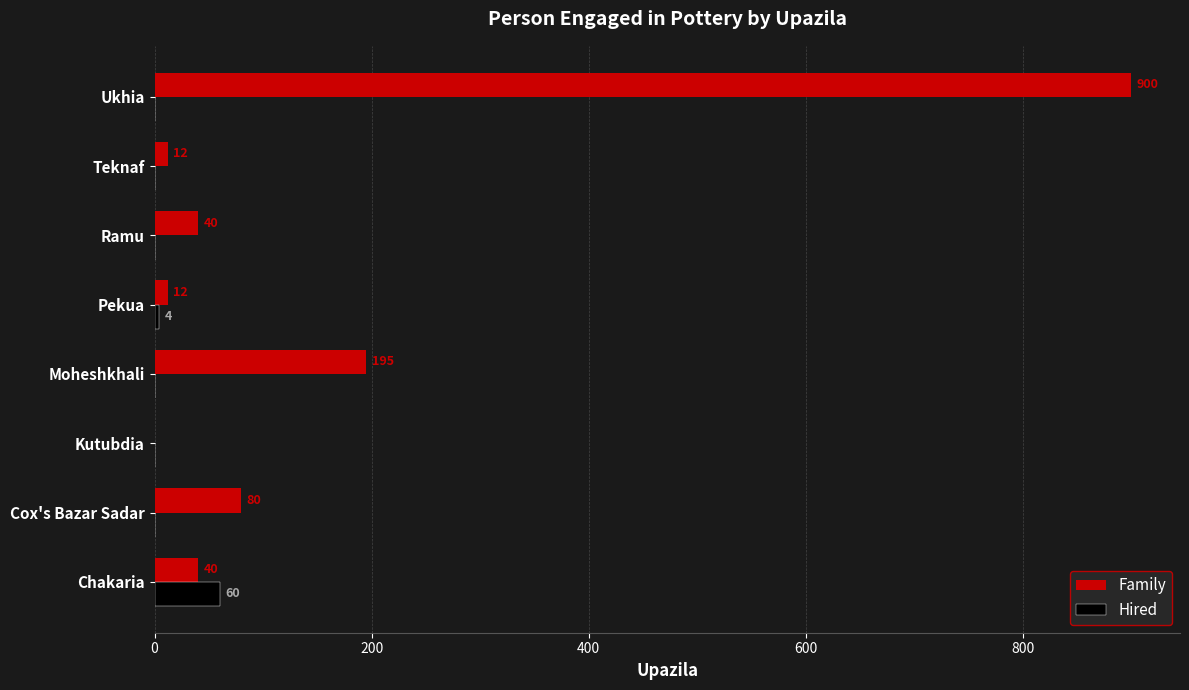

What is the sum of all Hired values?

64